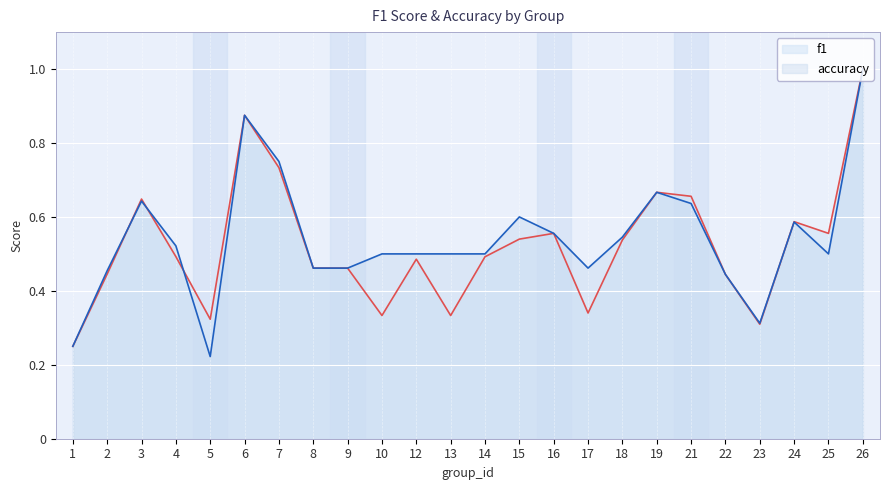

Which has a higher value, 22 or 26?

26